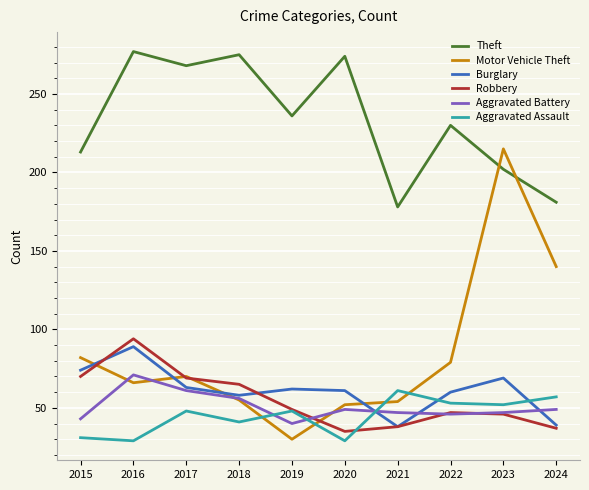

Between which two adjacent categories do Burglary and Aggravated Assault first intersect?

2020 and 2021